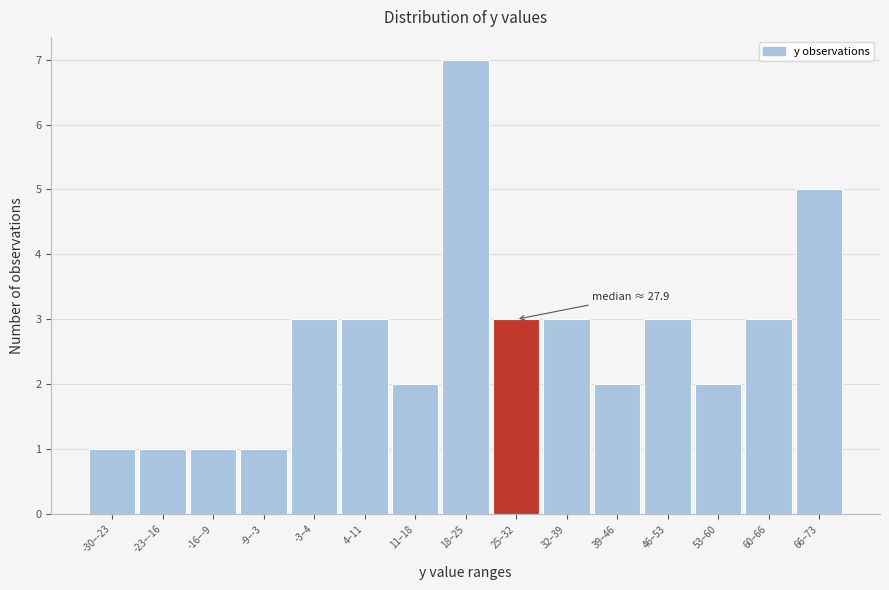

Reading left to right, what are all the values shown in this chart?

-30–-23=1	-23–-16=1	-16–-9=1	-9–-3=1	-3–4=3	4–11=3	11–18=2	18–25=7	25–32=3	32–39=3	39–46=2	46–53=3	53–60=2	60–66=3	66–73=5